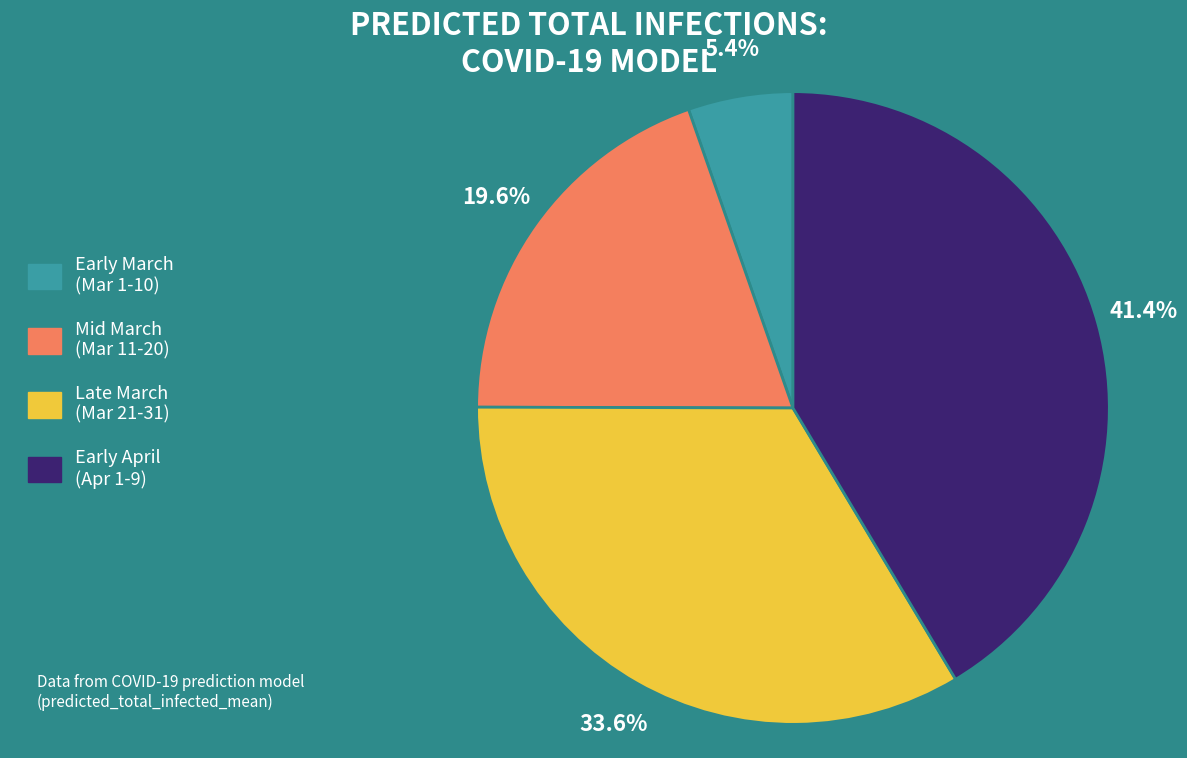

Rank the categories by value from lowest to highest.

Early March (Mar 1-10), Mid March (Mar 11-20), Late March (Mar 21-31), Early April (Apr 1-9)